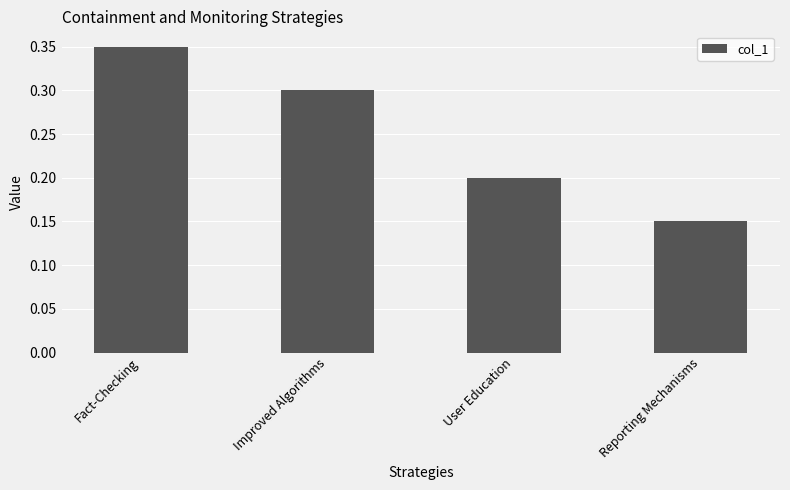

List the labels in order of value, largest first.

Fact-Checking, Improved Algorithms, User Education, Reporting Mechanisms